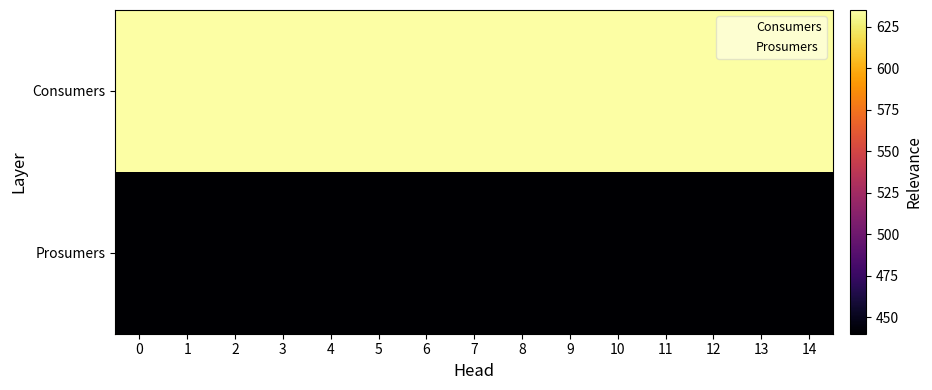

List the series in order of their peak value, lowest first.

Prosumers, Consumers